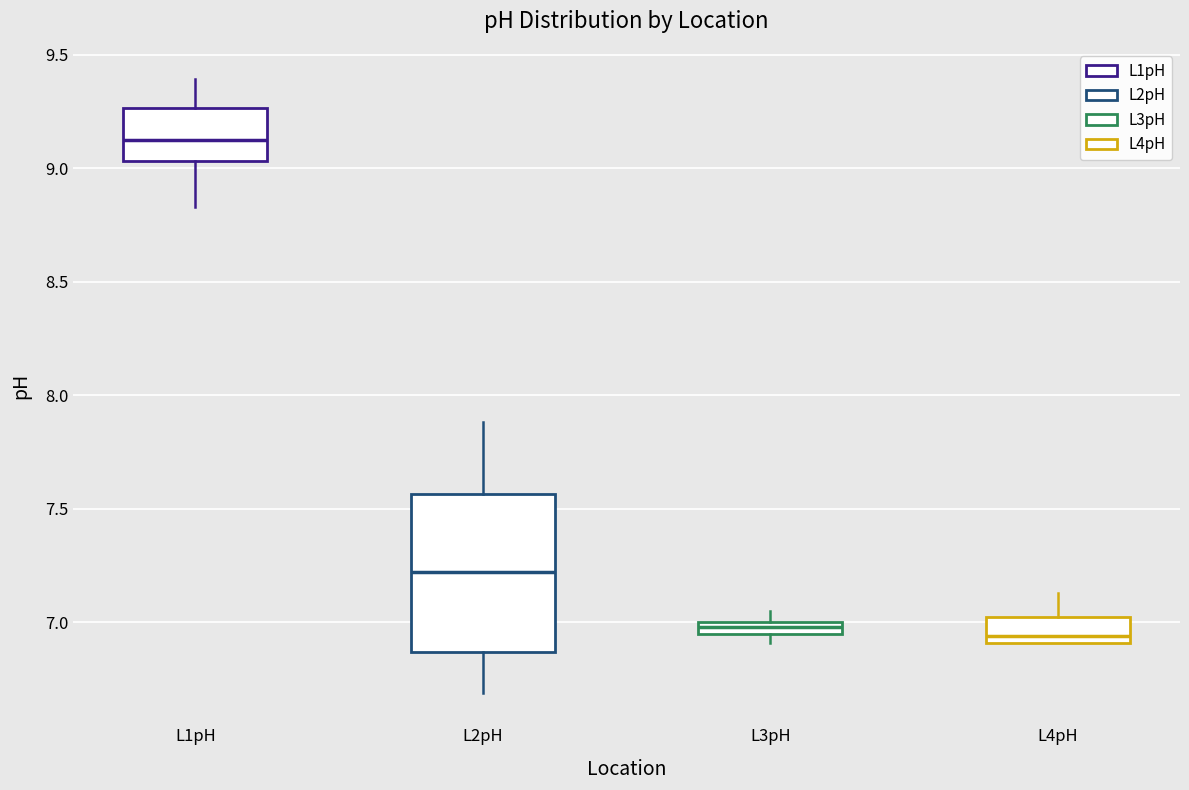

Where is the upper edge of the box for L4pH on the y-axis? The values are not printed on the chart, so give them approximately, as read against the axis.

7.05